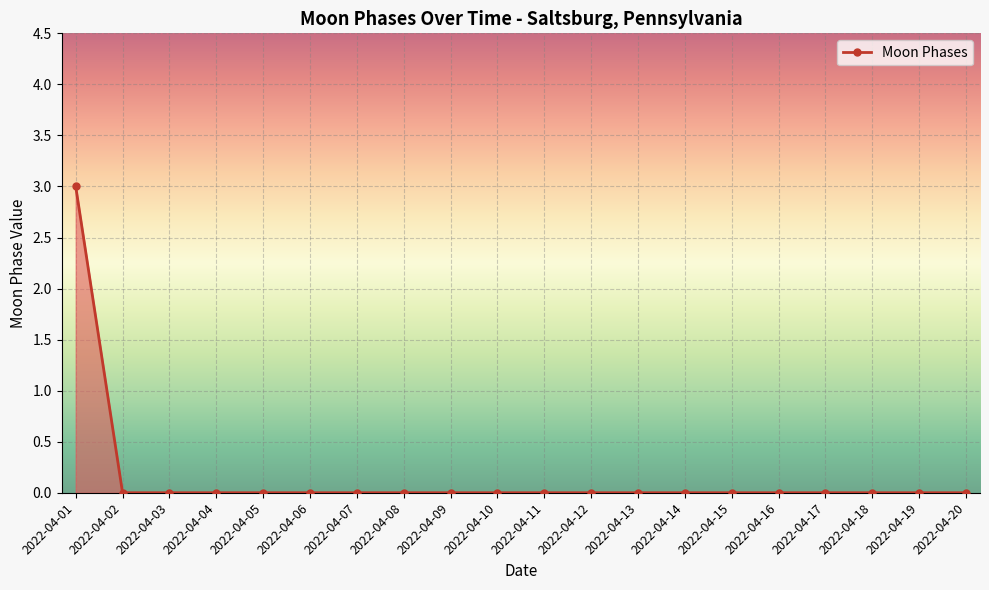

How many lines are shown in the chart?

1